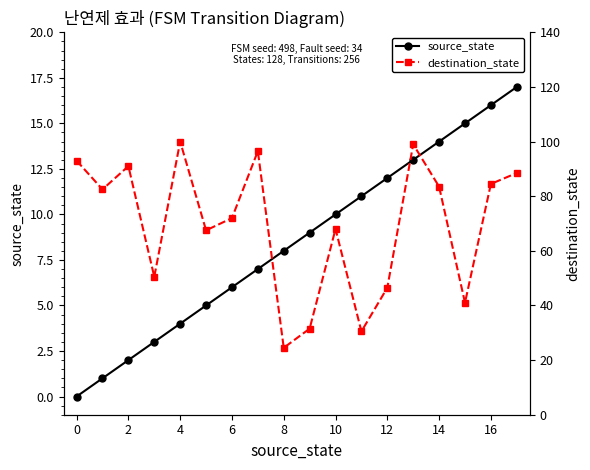

Between 13 and 17, which series saw the biggest shift?

destination_state